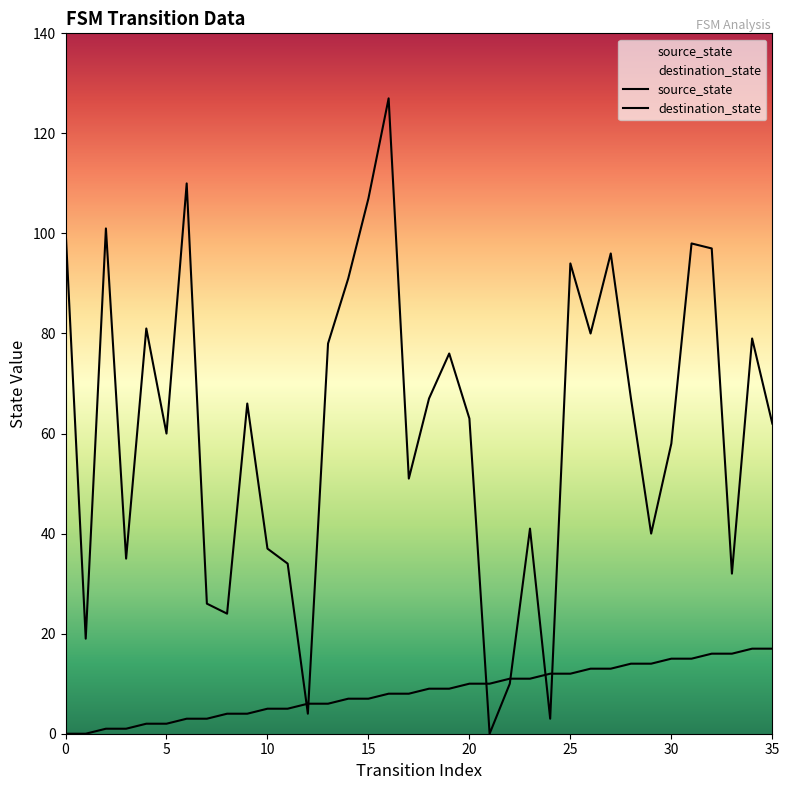

Which series has the largest total across all categories?

destination_state